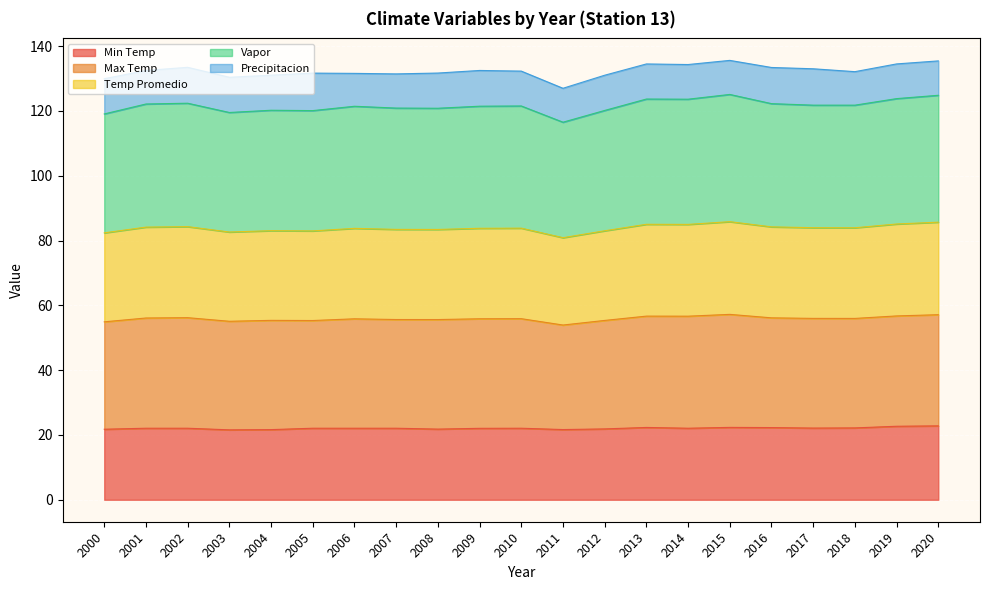

Is the value of Temp Promedio at 2016 greater than the value of Min Temp at 2019?

Yes